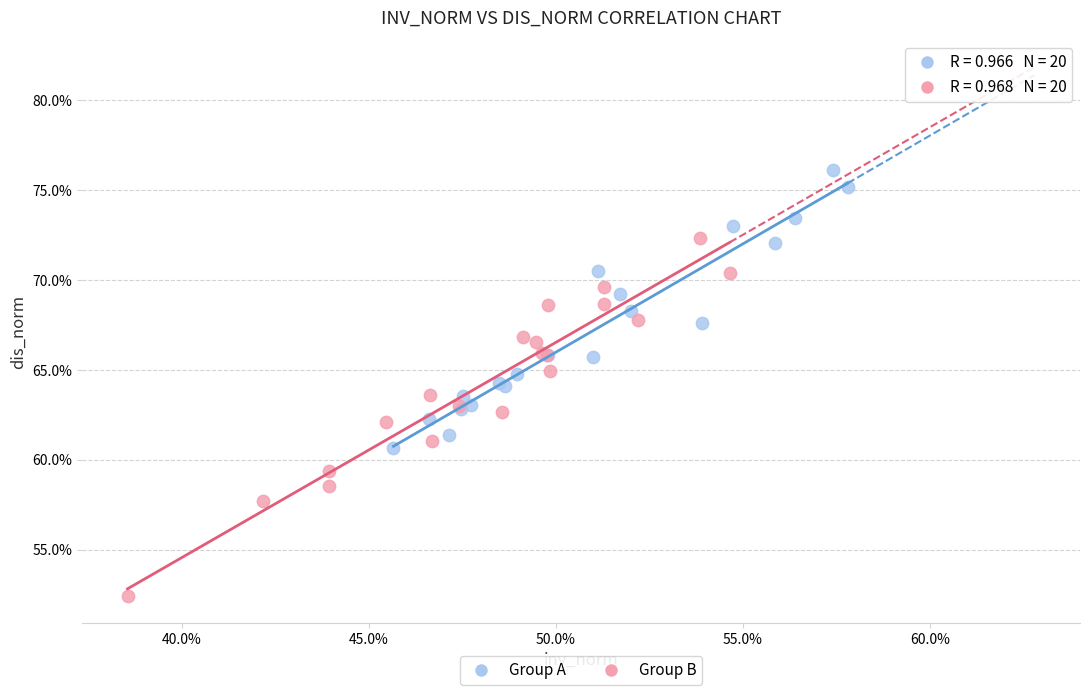

What are all the series names shown in the legend?

Group A, Group B